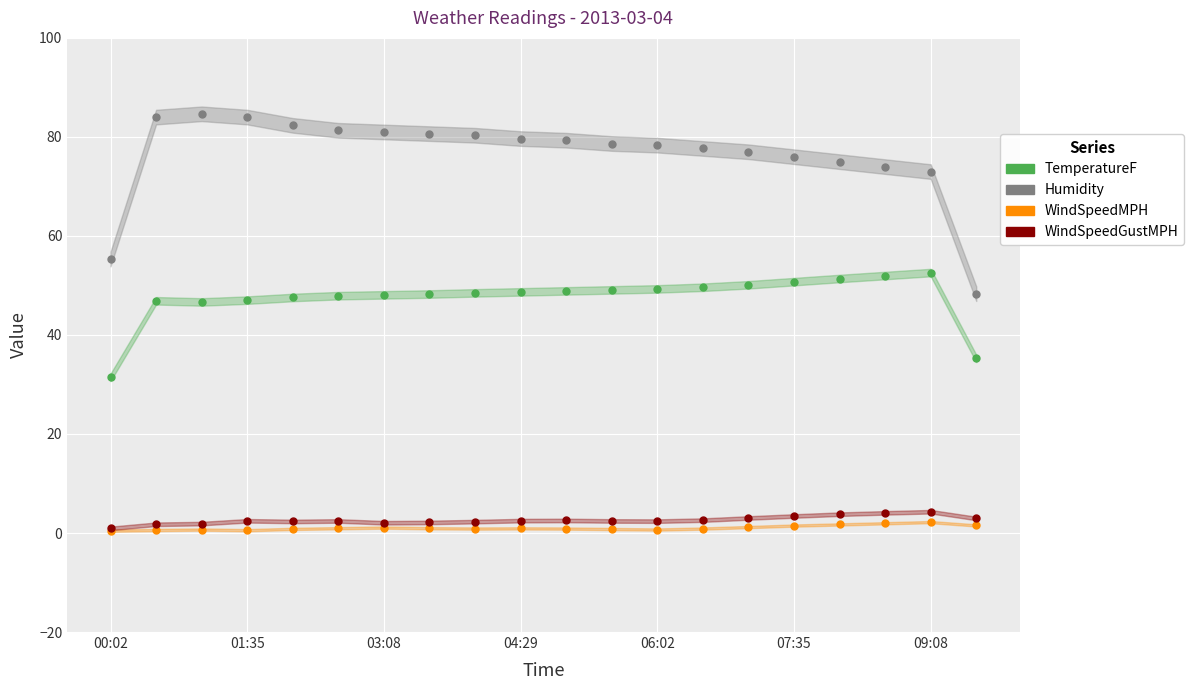

True or false: Humidity and WindSpeedGustMPH intersect in this chart.

False